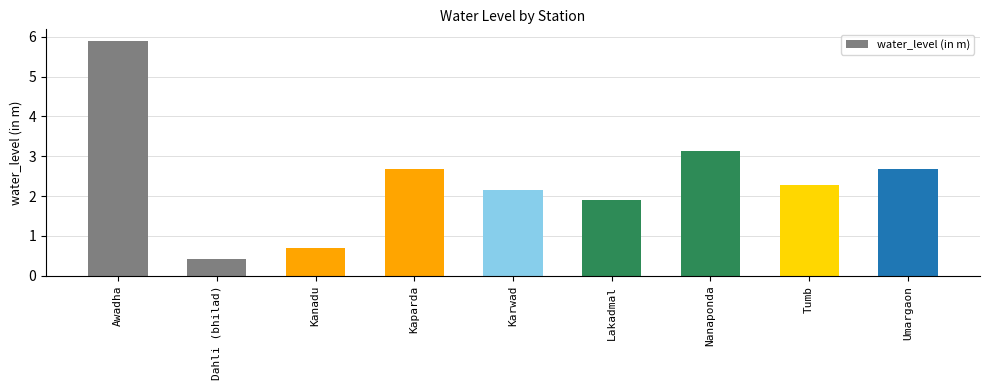

What position from the right is Nanaponda?

3